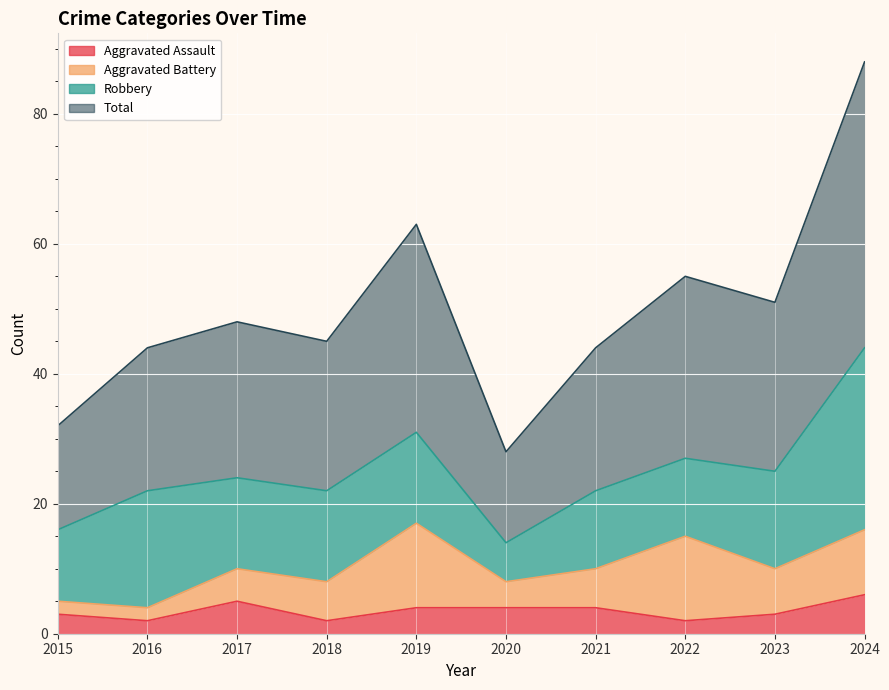

Is the value of Aggravated Assault at 2019 greater than the value of Total at 2017?

No